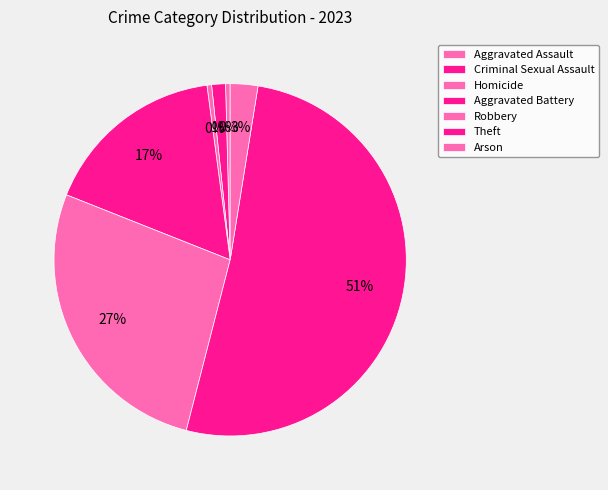

How many segments does this pie chart have?

7